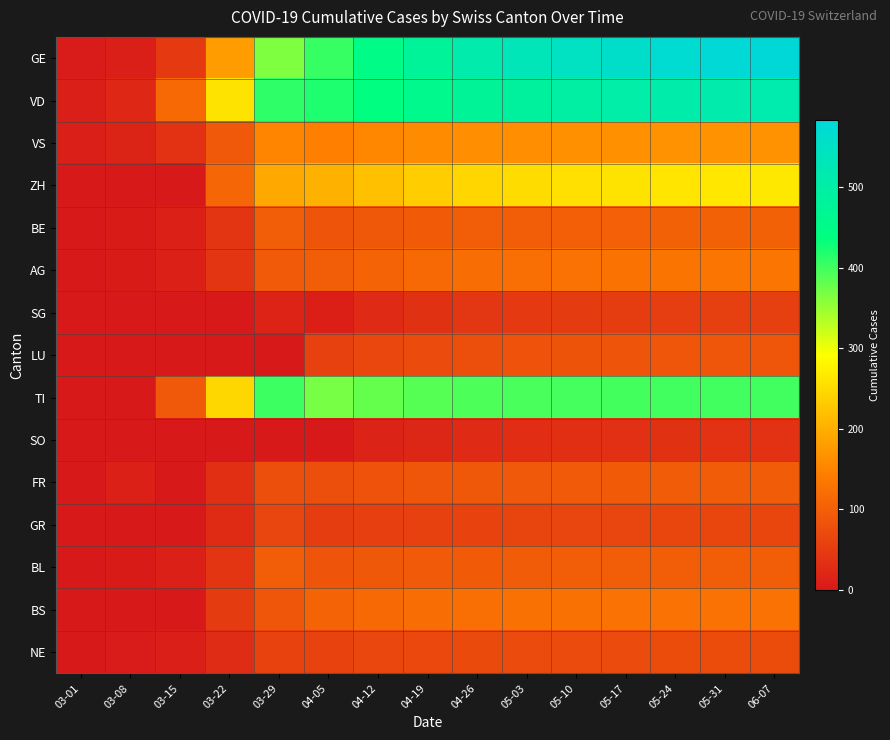

Reading left to right, what are all the values shown in this chart?

GE: 03-01=3	03-08=9	03-15=46	03-22=179	03-29=365	04-05=406	04-12=450	04-19=480	04-26=510	05-03=530	05-10=545	05-17=560	05-24=570	05-31=578	06-07=583
VD: 03-01=7	03-08=22	03-15=114	03-22=260	03-29=410	04-05=420	04-12=440	04-19=460	04-26=475	05-03=488	05-10=496	05-17=502	05-24=507	05-31=510	06-07=513
VS: 03-01=7	03-08=16	03-15=36	03-22=92	03-29=153	04-05=147	04-12=155	04-19=160	04-26=163	05-03=165	05-10=166	05-17=167	05-24=168	05-31=168	06-07=168
ZH: 03-01=0	03-08=0	03-15=0	03-22=110	03-29=194	04-05=203	04-12=220	04-19=235	04-26=245	05-03=252	05-10=257	05-17=260	05-24=263	05-31=265	06-07=266
BE: 03-01=1	03-08=4	03-15=12	03-22=40	03-29=99	04-05=86	04-12=90	04-19=95	04-26=98	05-03=100	05-10=101	05-17=102	05-24=103	05-31=103	06-07=103
AG: 03-01=1	03-08=4	03-15=12	03-22=40	03-29=94	04-05=100	04-12=108	04-19=115	04-26=120	05-03=124	05-10=127	05-17=129	05-24=130	05-31=131	06-07=132
SG: 03-01=0	03-08=0	03-15=0	03-22=0	03-29=15	04-05=10	04-12=25	04-19=35	04-26=42	05-03=47	05-10=50	05-17=52	05-24=53	05-31=54	06-07=54
LU: 03-01=0	03-08=0	03-15=0	03-22=0	03-29=0	04-05=57	04-12=65	04-19=72	04-26=77	05-03=81	05-10=84	05-17=86	05-24=87	05-31=88	06-07=88
TI: 03-01=0	03-08=0	03-15=92	03-22=246	03-29=402	04-05=370	04-12=380	04-19=388	04-26=393	05-03=396	05-10=398	05-17=399	05-24=400	05-31=400	06-07=400
SO: 03-01=0	03-08=0	03-15=0	03-22=0	03-29=0	04-05=0	04-12=14	04-19=20	04-26=25	05-03=29	05-10=32	05-17=34	05-24=35	05-31=36	06-07=36
FR: 03-01=0	03-08=11	03-15=0	03-22=32	03-29=76	04-05=77	04-12=82	04-19=87	04-26=90	05-03=92	05-10=94	05-17=95	05-24=96	05-31=96	06-07=96
GR: 03-01=0	03-08=0	03-15=0	03-22=27	03-29=63	04-05=51	04-12=55	04-19=58	04-26=60	05-03=62	05-10=63	05-17=63	05-24=64	05-31=64	06-07=64
BL: 03-01=1	03-08=4	03-15=12	03-22=40	03-29=99	04-05=86	04-12=90	04-19=93	04-26=95	05-03=96	05-10=97	05-17=98	05-24=98	05-31=98	06-07=98
BS: 03-01=1	03-08=1	03-15=0	03-22=50	03-29=87	04-05=108	04-12=115	04-19=120	04-26=123	05-03=125	05-10=126	05-17=127	05-24=127	05-31=128	06-07=128
NE: 03-01=0	03-08=3	03-15=9	03-22=28	03-29=60	04-05=61	04-12=65	04-19=68	04-26=70	05-03=71	05-10=72	05-17=72	05-24=73	05-31=73	06-07=73